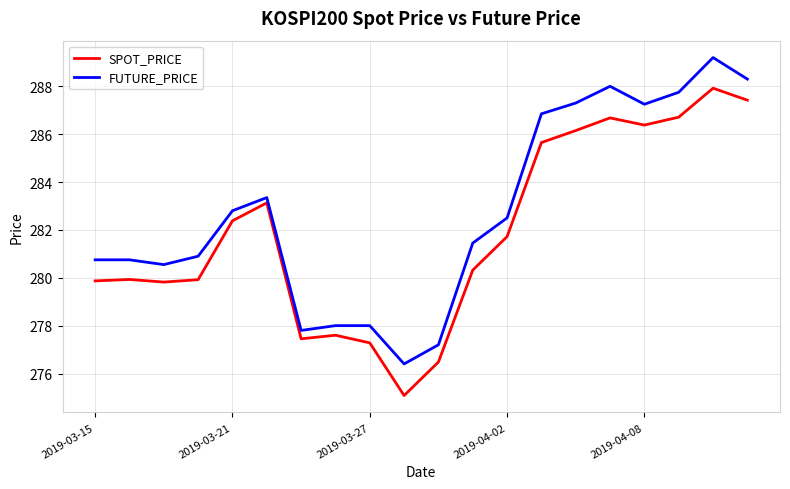

What is the minimum value for SPOT_PRICE?

275.1